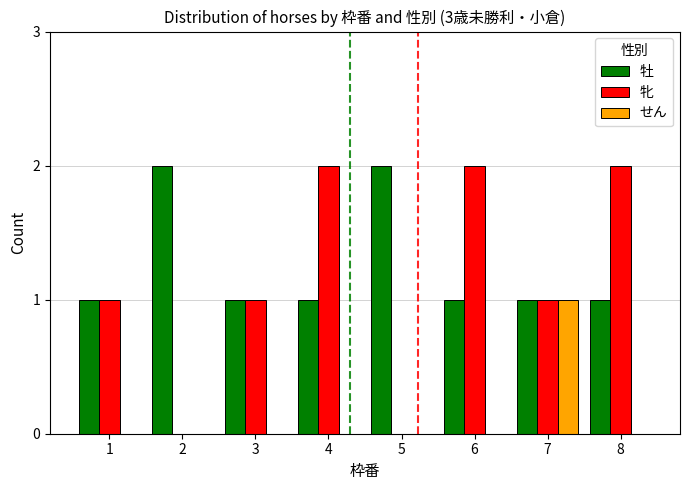

Between 2 and 4, which series saw the biggest shift?

牝